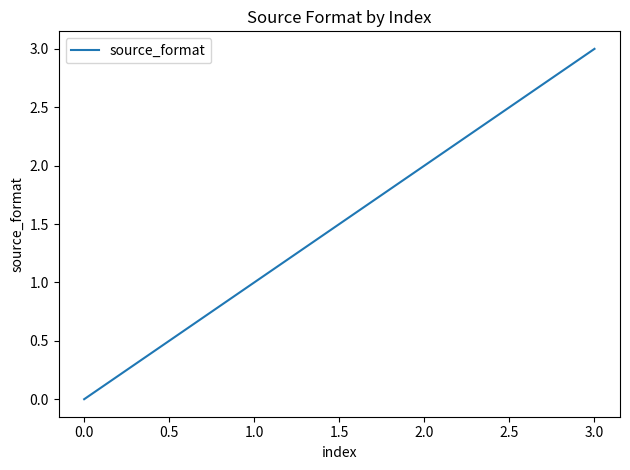

Reading left to right, transcribe all the data shown in this chart.

0	1	2	3